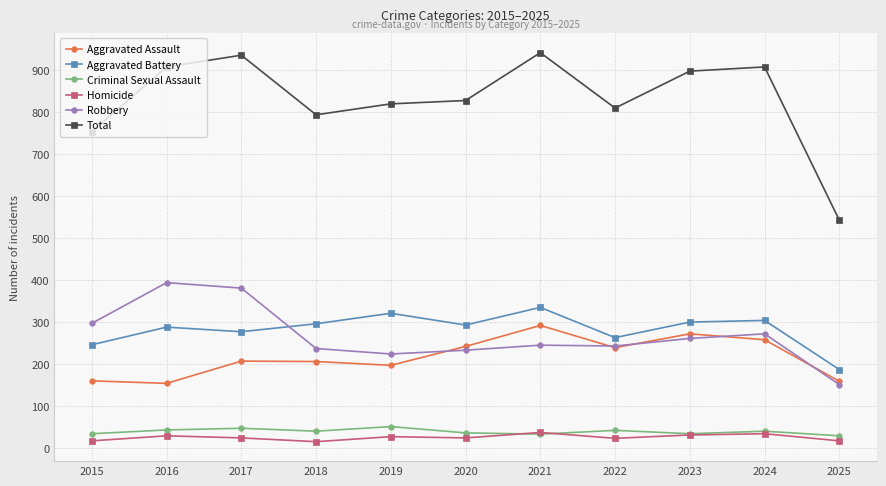

What is the sum of the Total values at 2017 and 2018?

1730